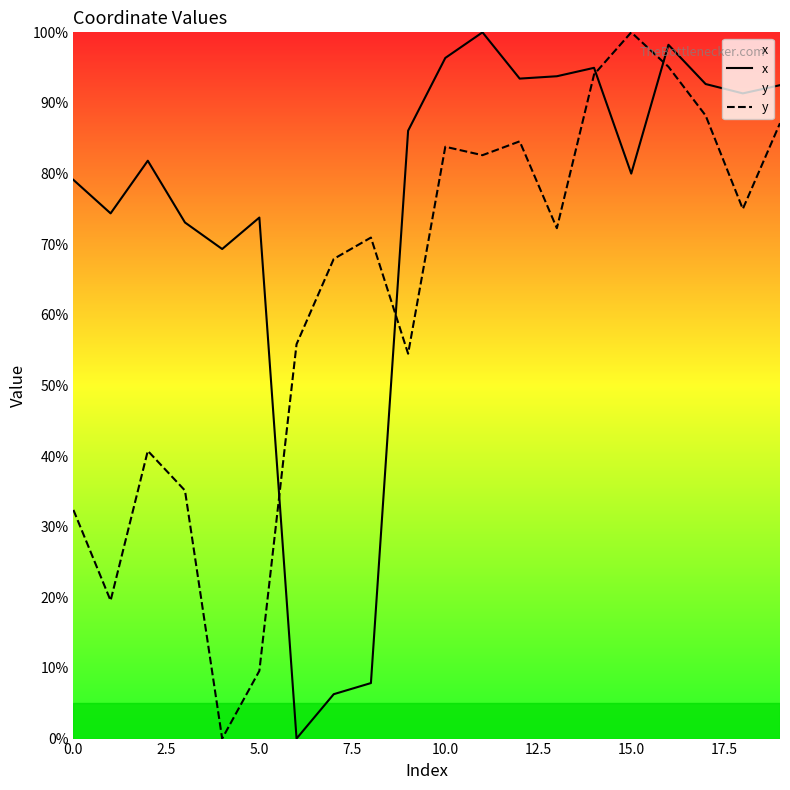

What is the total value across all series at 0.0?

111.5